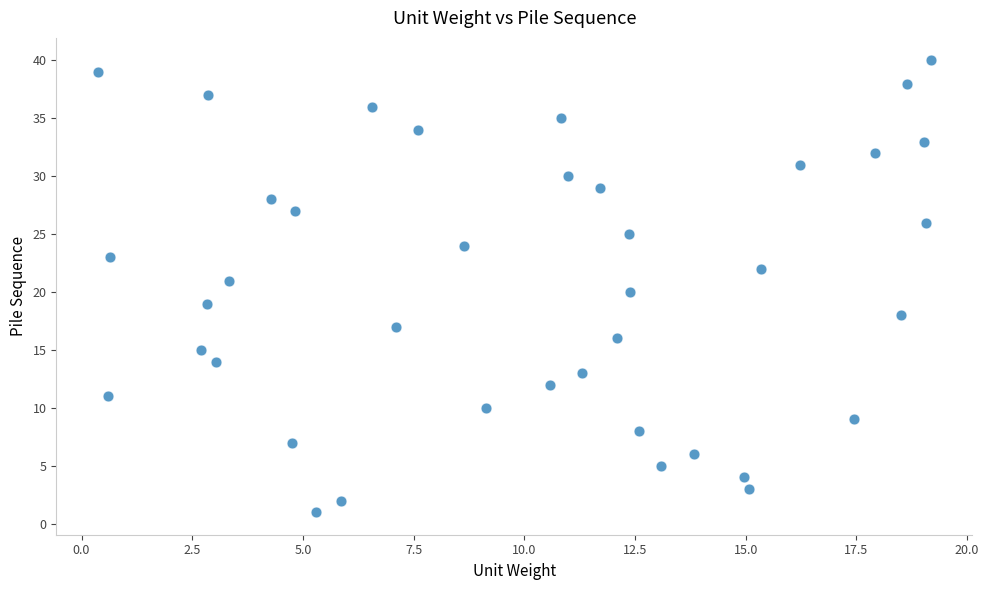

What is the range of Y values (max minus min)?

39